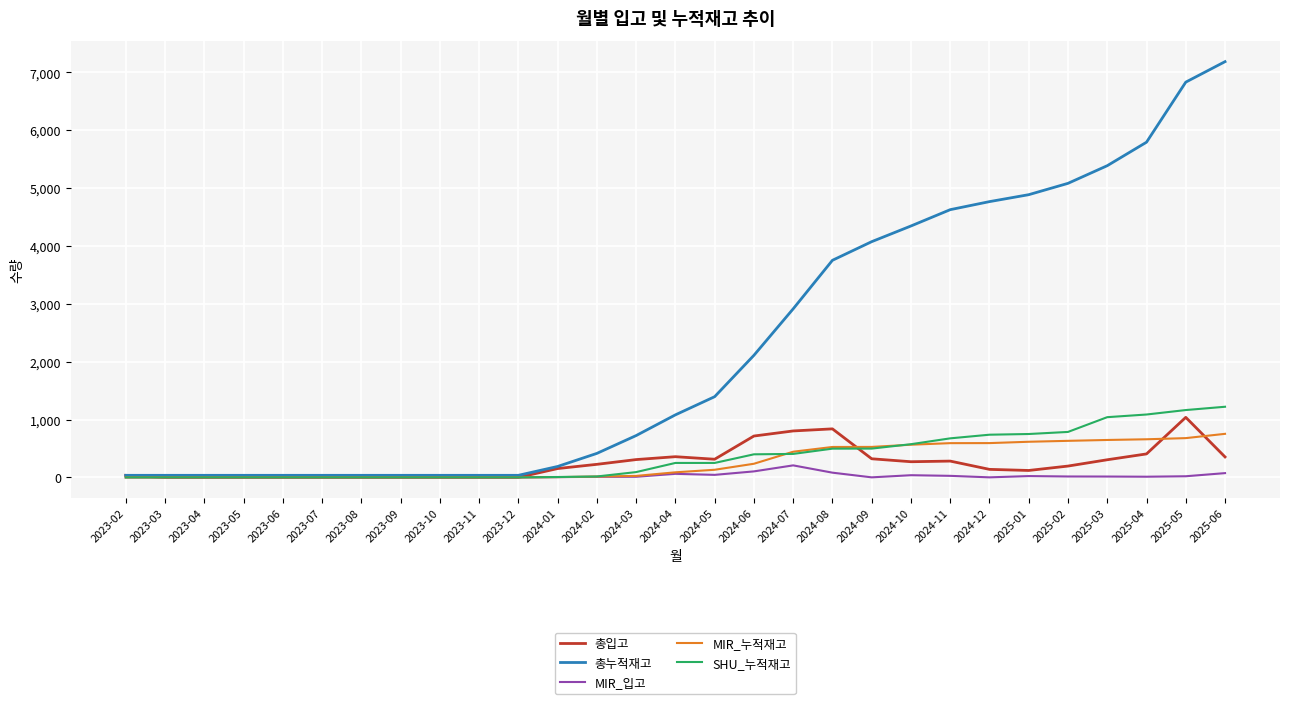

Which series has the largest range (max minus min)?

총누적재고